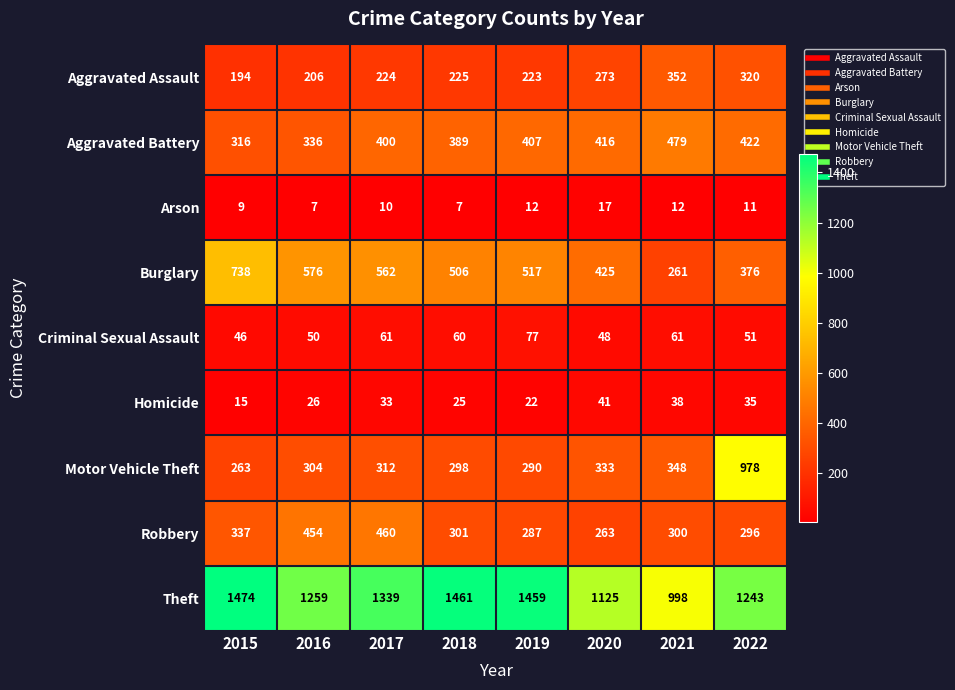

Which series changed the most between 2019 and 2021?

Theft